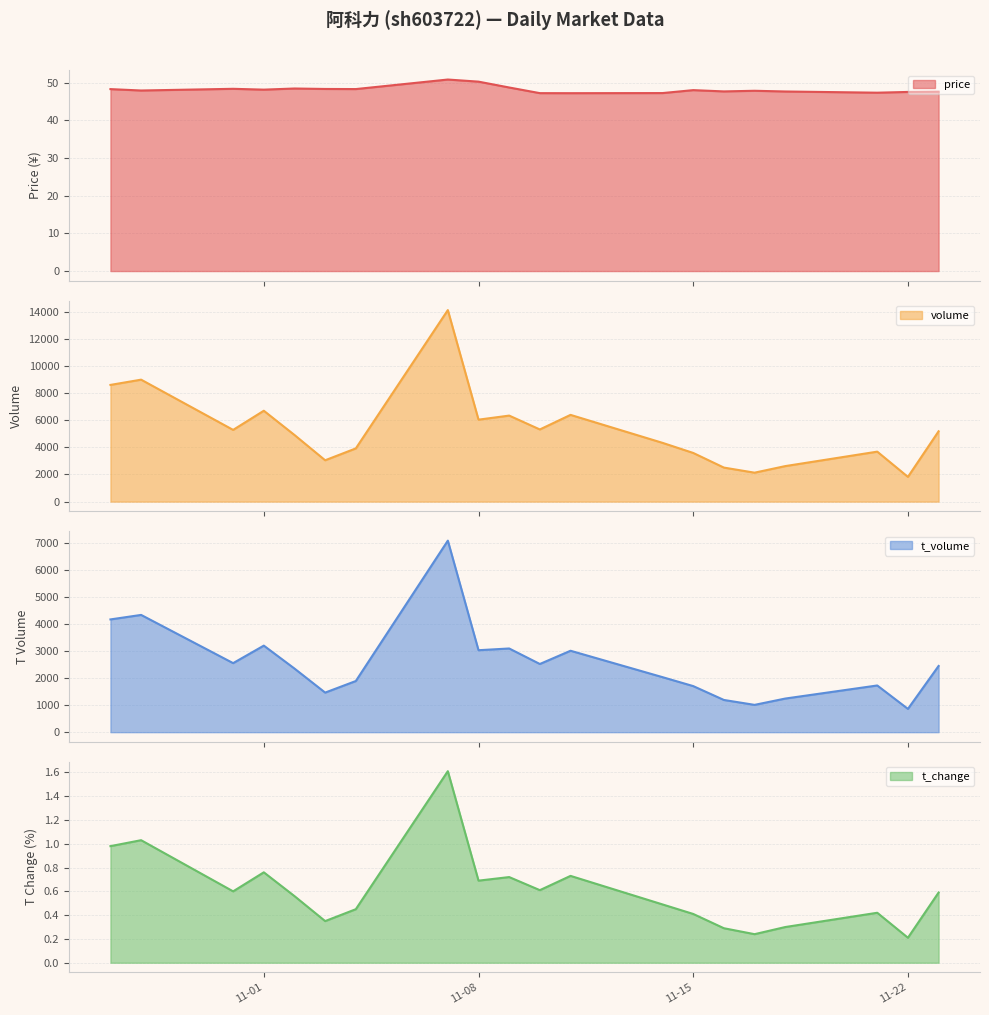

At which label is price closest to 48?

11-15